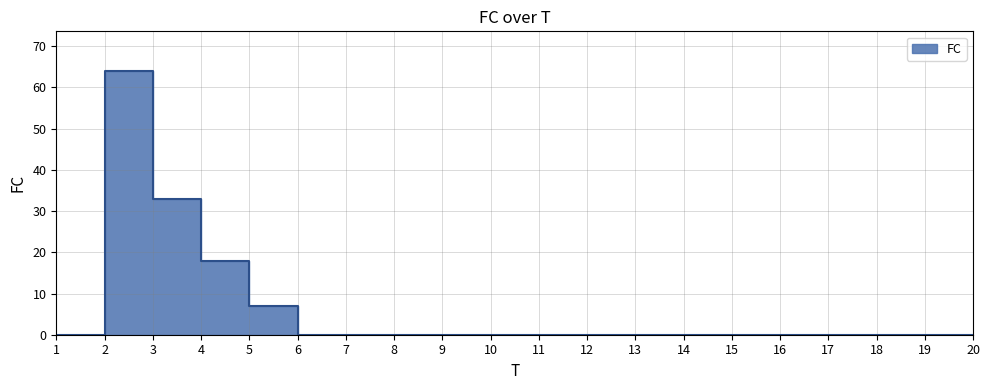

The chart shows a value of -29 at 14. True or false?

False